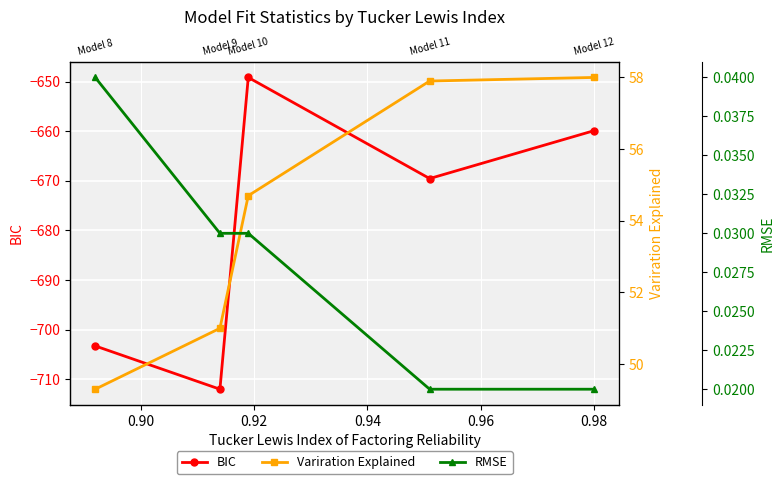

What is the total value across all series at 0.94?

-661.0